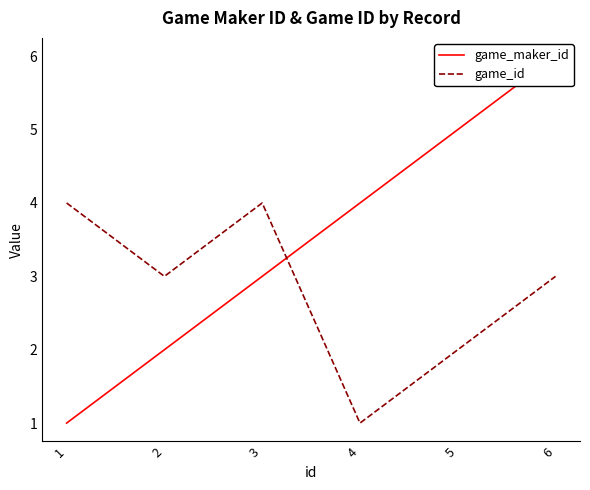

Count the game_maker_id values in the range 2 to 5.

4